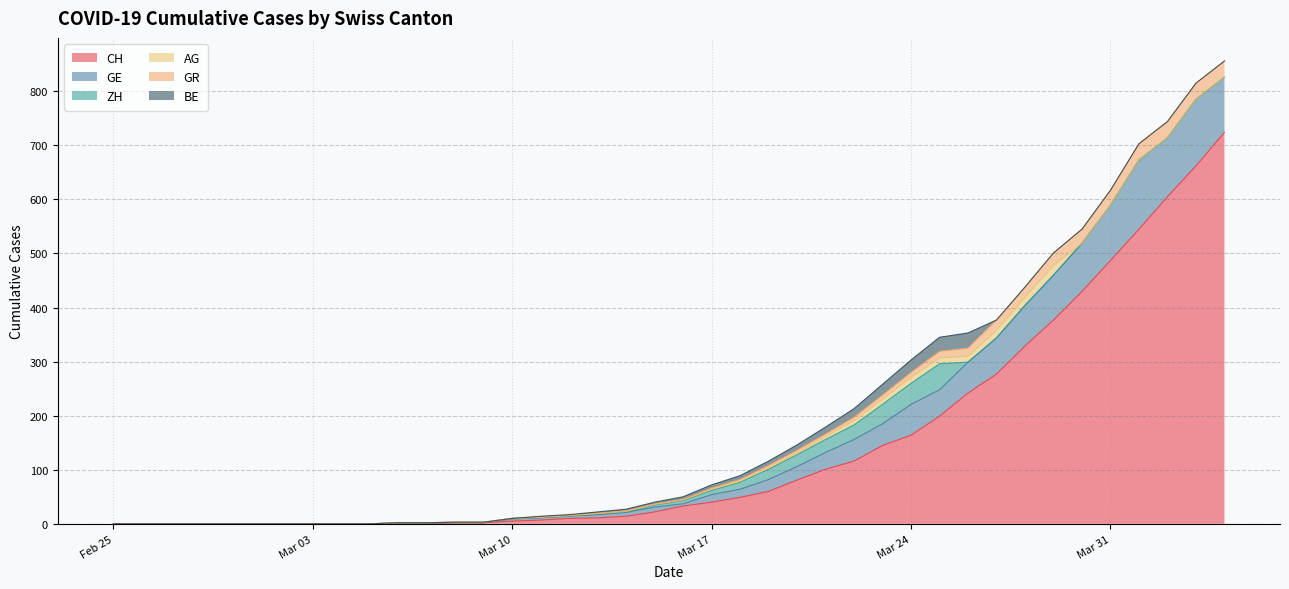

What is the maximum value for CH?

724